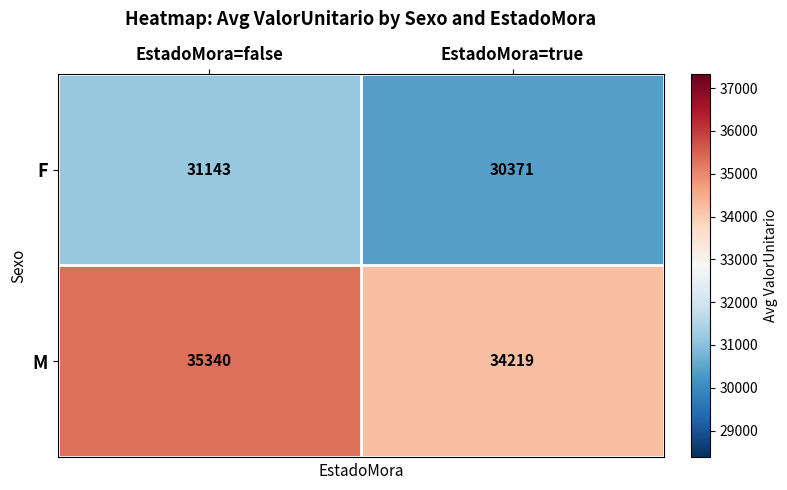

What is the greatest value displayed?

35340